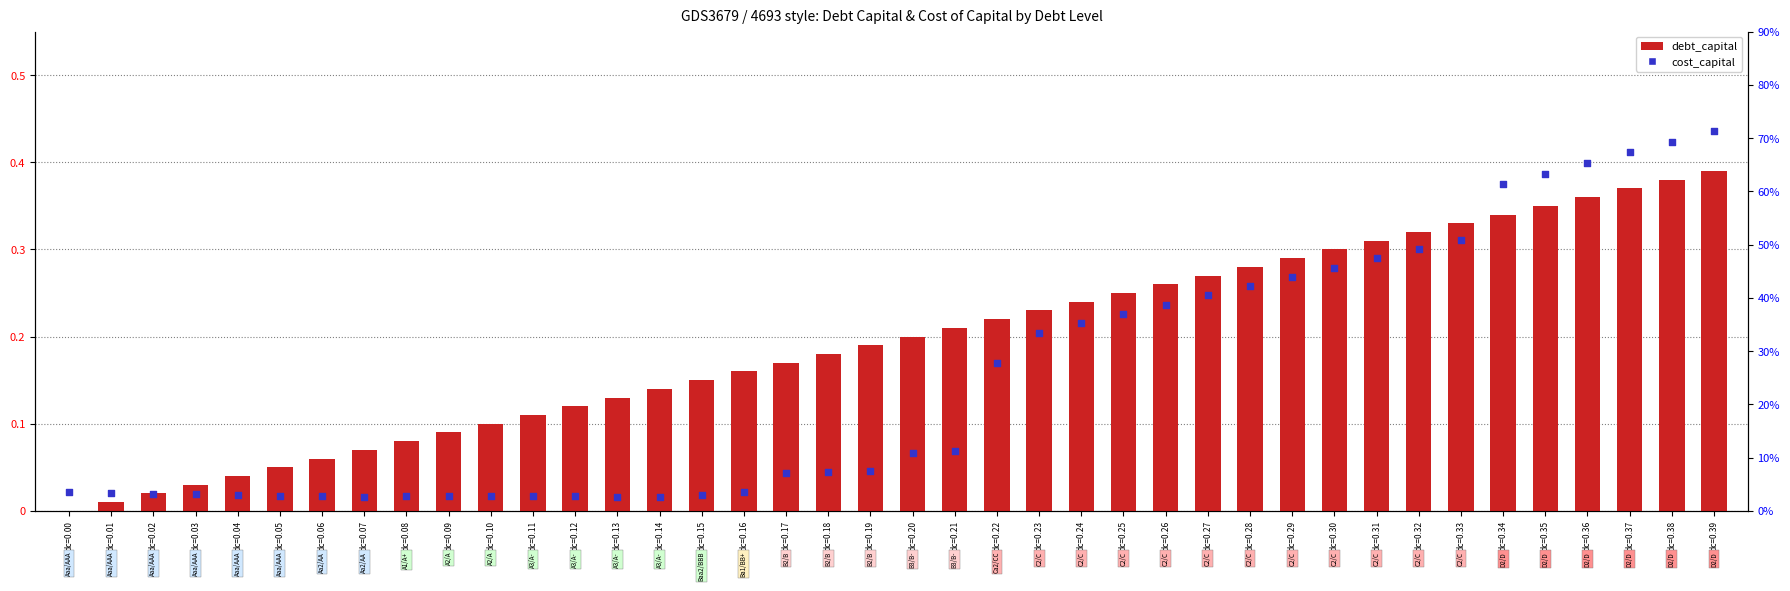

What is the total value across all series at dc=0.23?

0.3